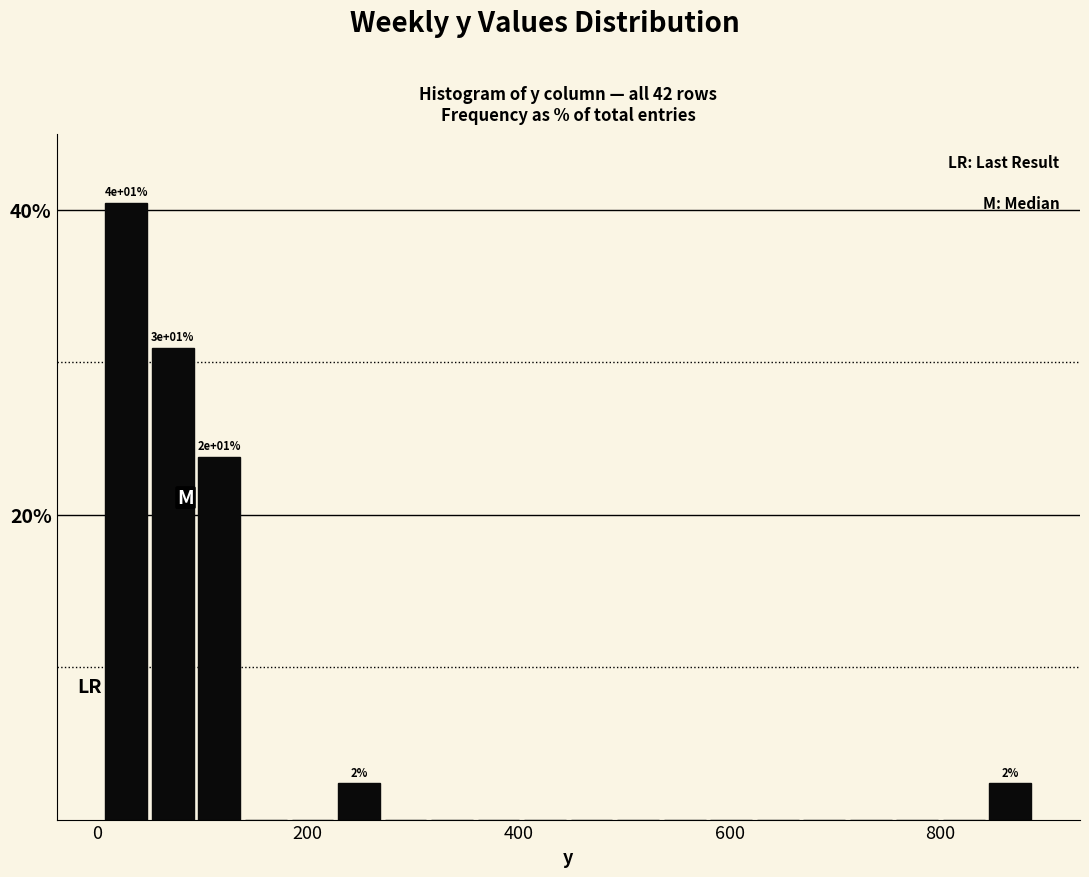

Read against the x-axis, roughly where is the centre of the tallest bar?

20